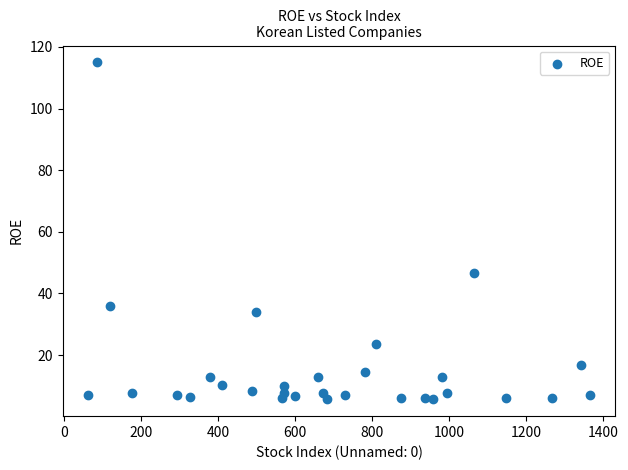

What Y value in the scatter plot is closest to 60?

46.5